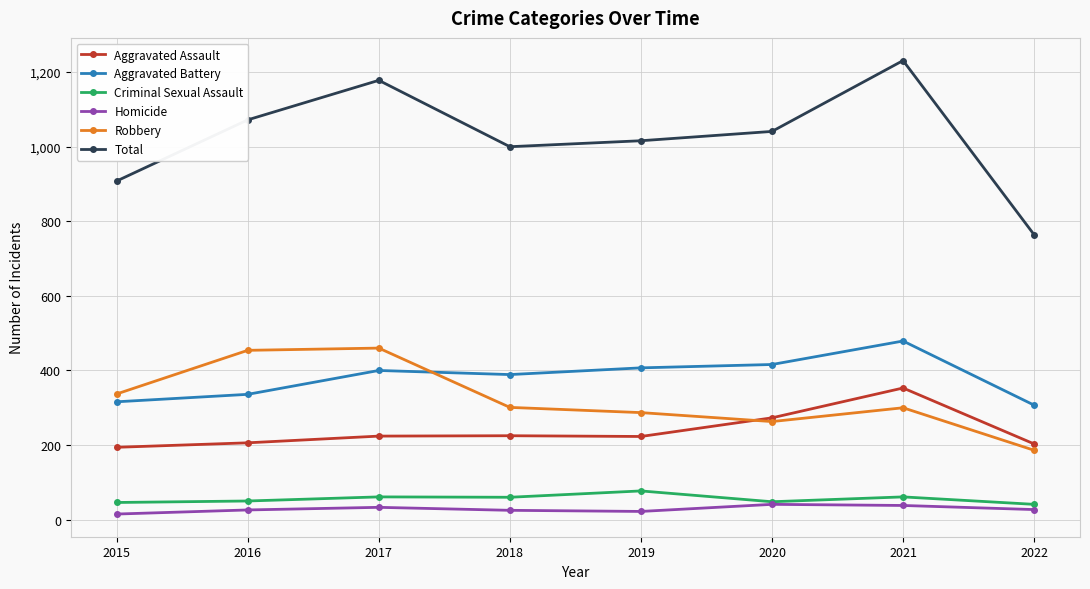

What is the difference between the highest and lowest values at 2018?

975